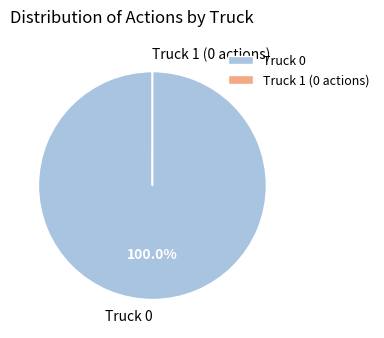

What is the largest slice in the pie chart?

Truck 0